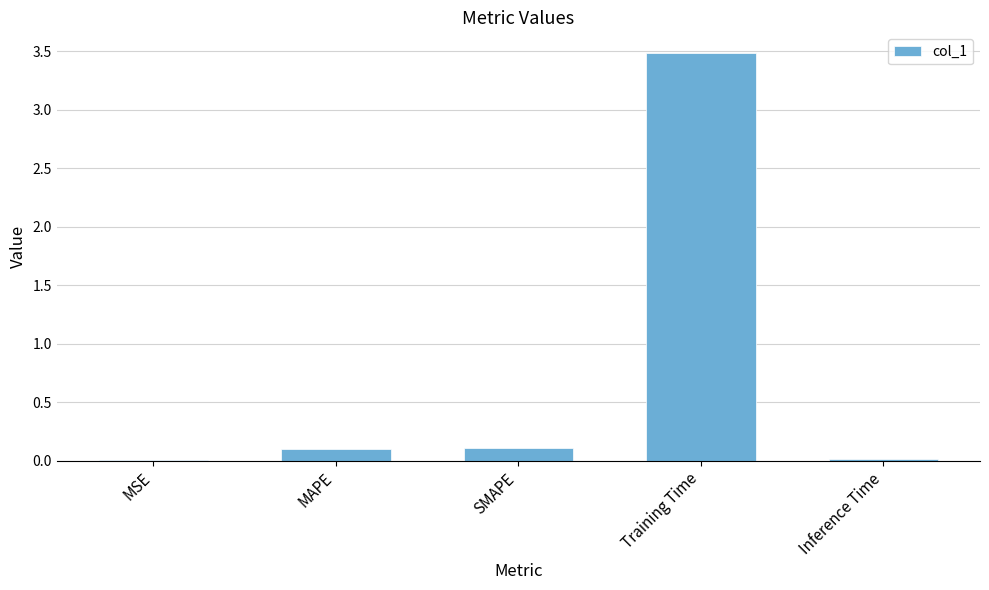

What is the approximate value at MAPE?

0.1